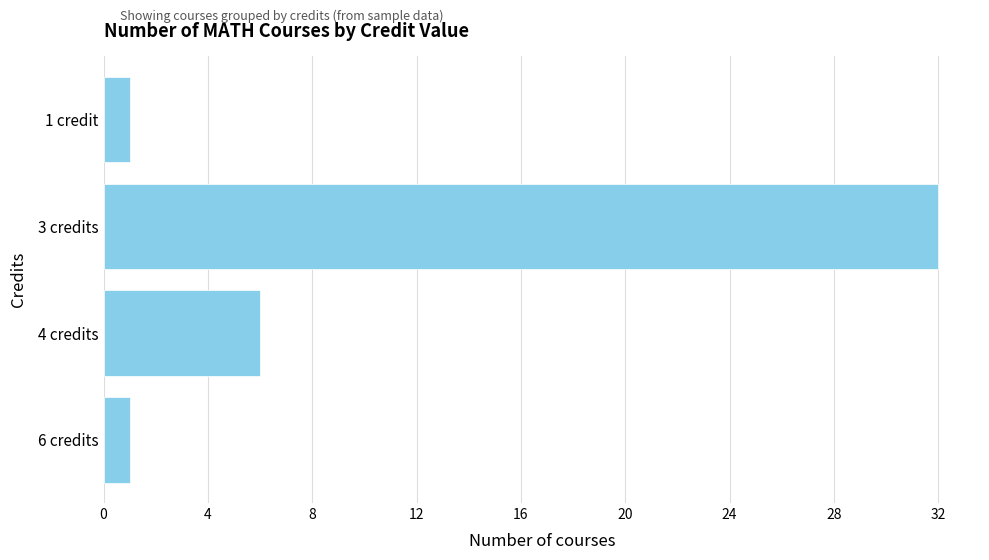

How many bars are there in total?

4